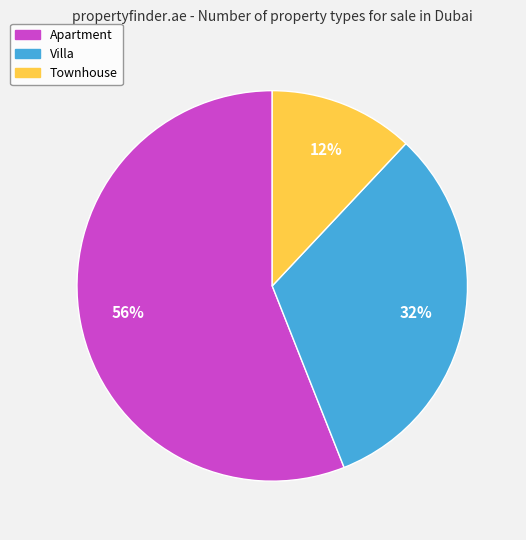

Is there a majority slice in this chart?

Yes